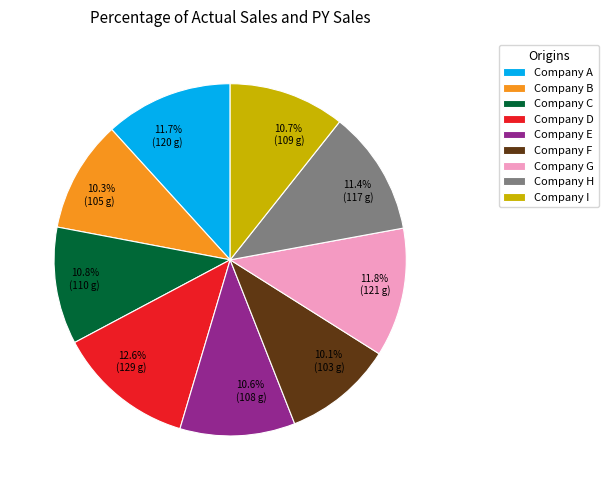

How many slices are in this pie chart?

9